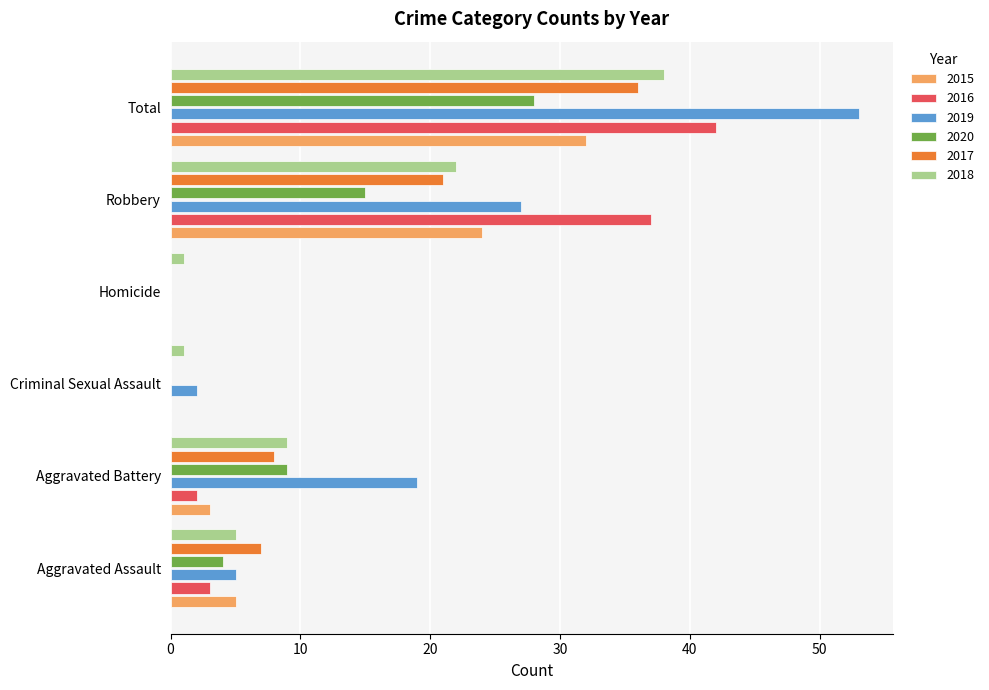

Which category has the highest value across all series?

Total